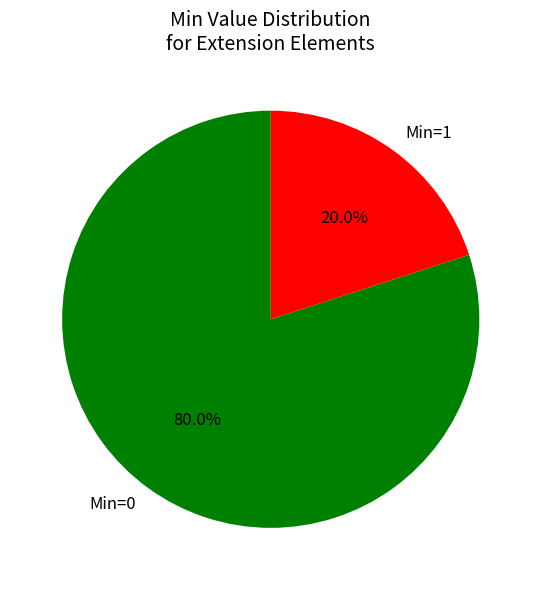

Count the number of slices in the pie.

2